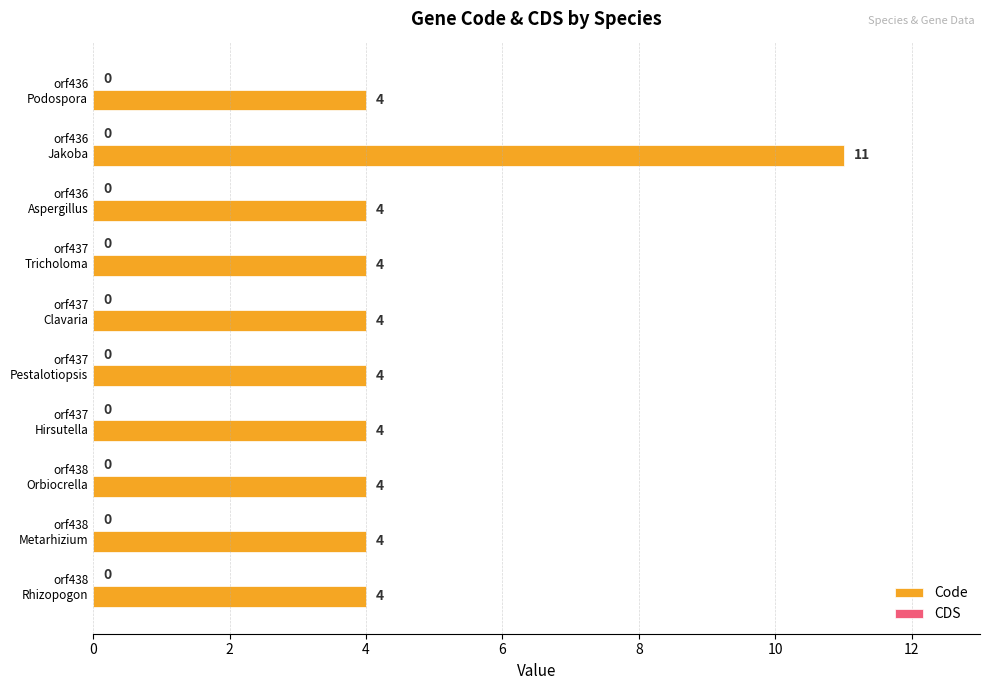

What is the smallest value displayed?

4